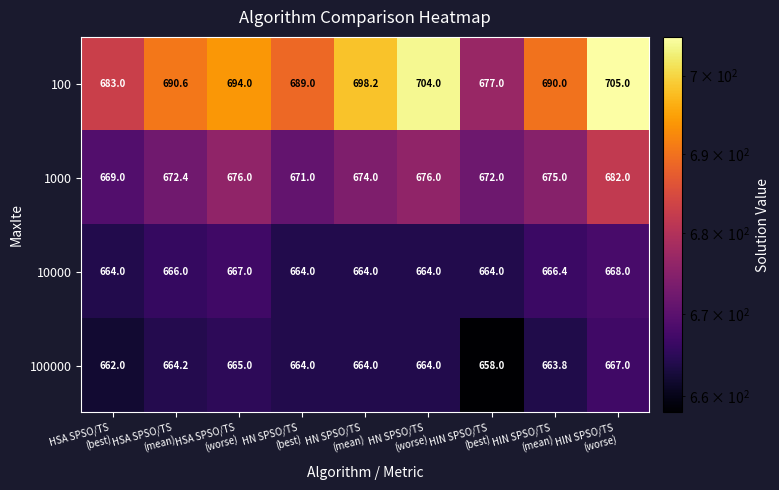

List the series in order of their peak value, highest first.

100, 1000, 10000, 100000